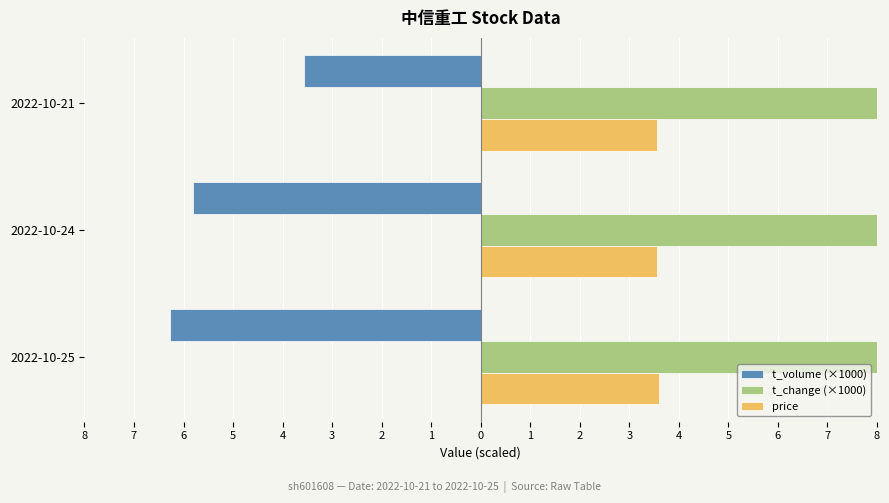

Is the value of t_change (×1000) at 2022-10-21 greater than the value of price at 2022-10-21?

Yes